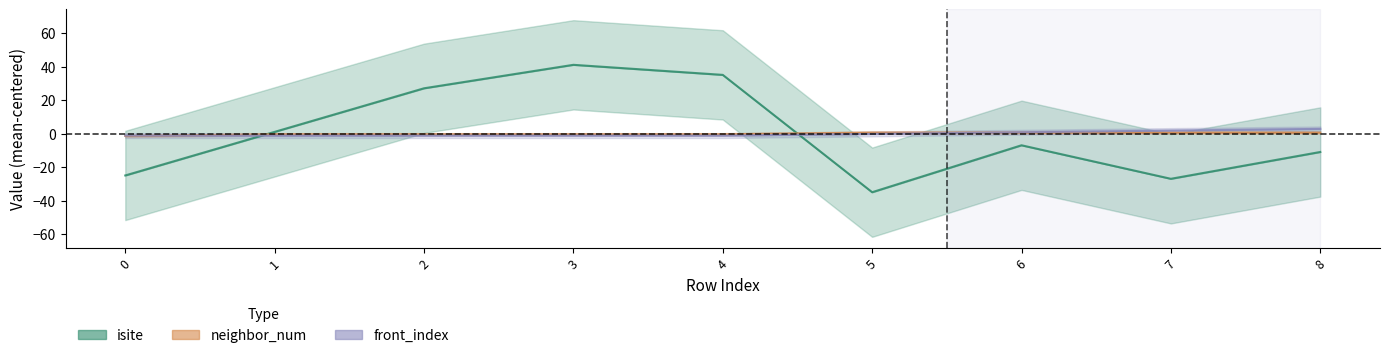

True or false: front_index has more than 0 points higher than both neighbors.

False